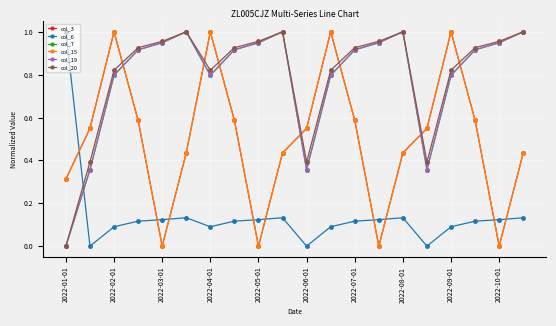

At how many categories does at least one series exceed 0?

20